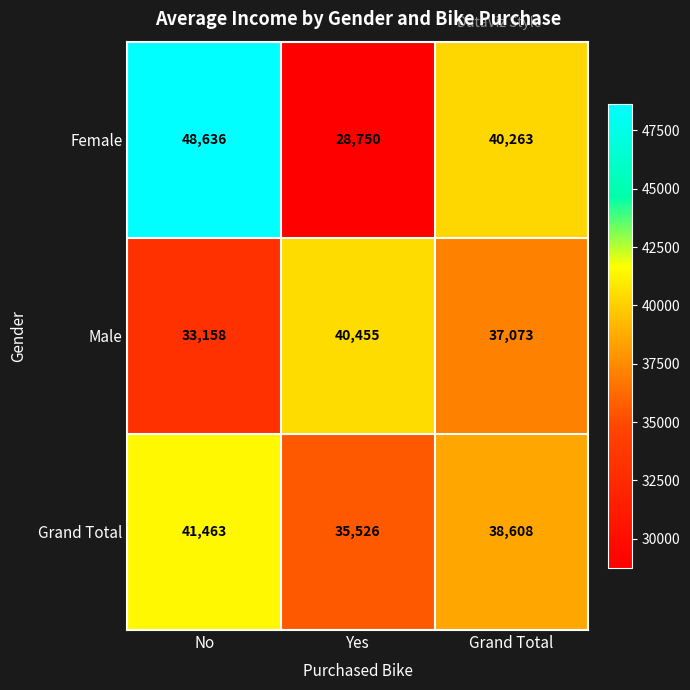

Between Yes and Grand Total, which series saw the biggest shift?

Female